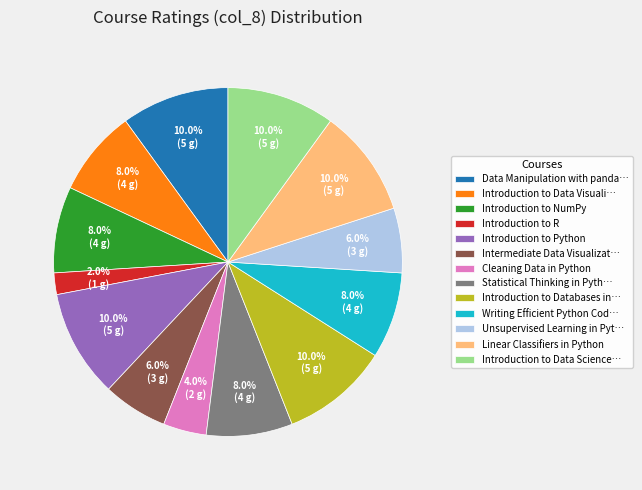

Is it true that Introduction to Python is 19% of the pie?

False